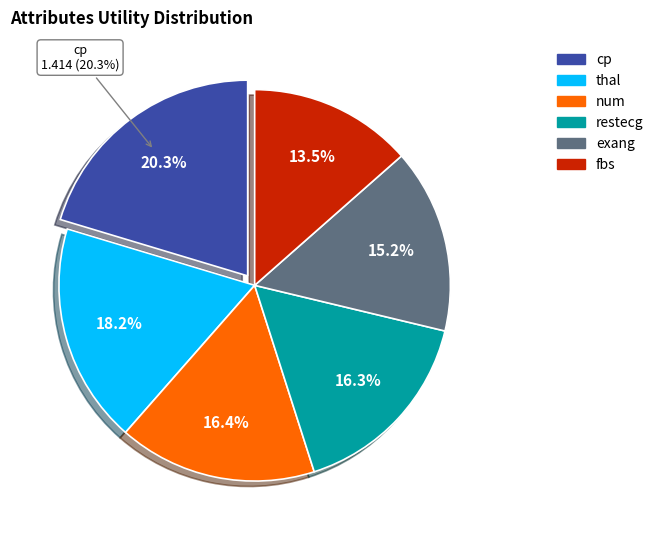

Is exang the majority of the pie?

No